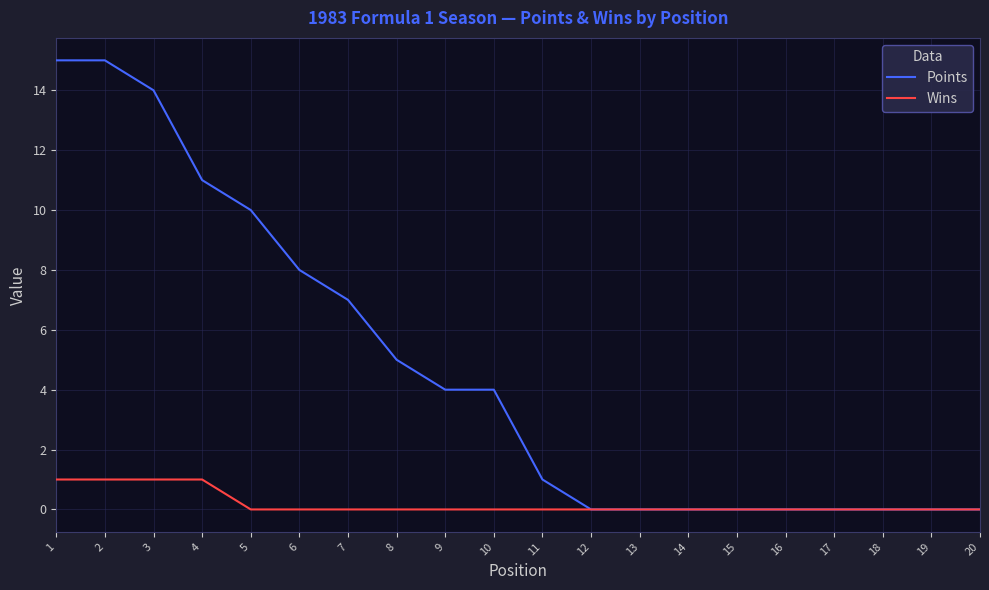

What is the maximum value shown in the chart?

15